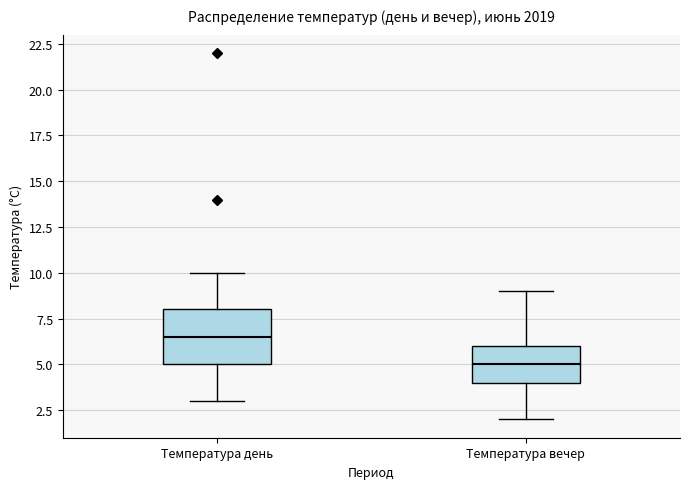

Reading left to right, transcribe this box plot: for each box, give where its median line is, the range the box spans, and where its two whiskers end, as read against the y-axis. The values are not printed on the chart, so give them approximately, as read against the axis.

Температура день: median 6.5, box 5.0 to 8.0, whiskers 3.0 to 10.0
Температура вечер: median 5.0, box 4.0 to 6.0, whiskers 2.0 to 9.0